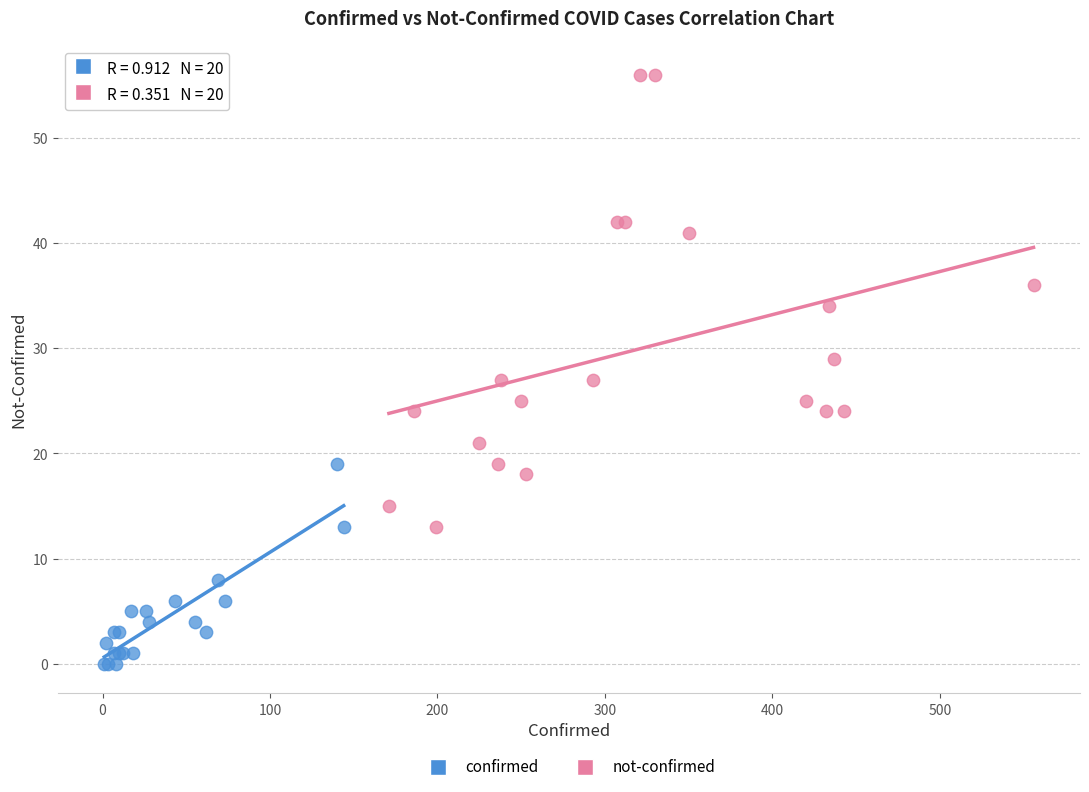

Which series contains the highest Y value?

not-confirmed